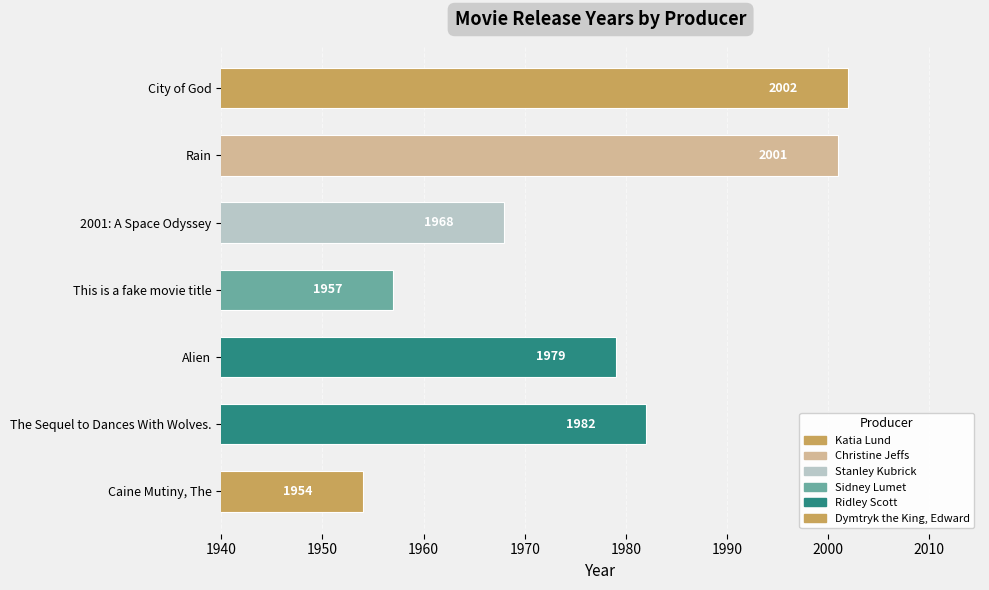

How many values are below 1979?

3